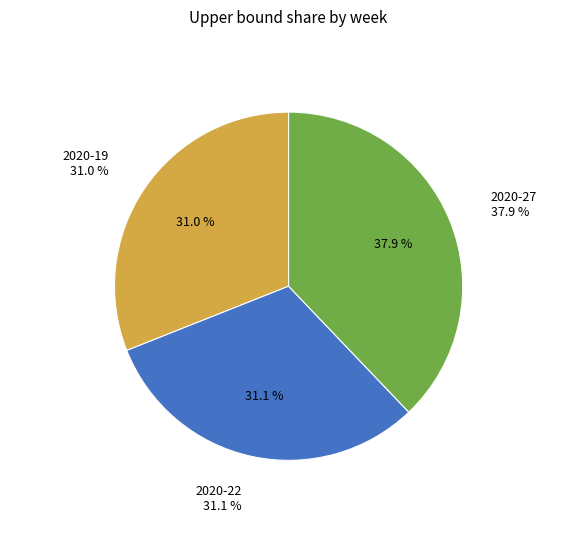

Between 2020-19 and 2020-27, which is larger?

2020-27